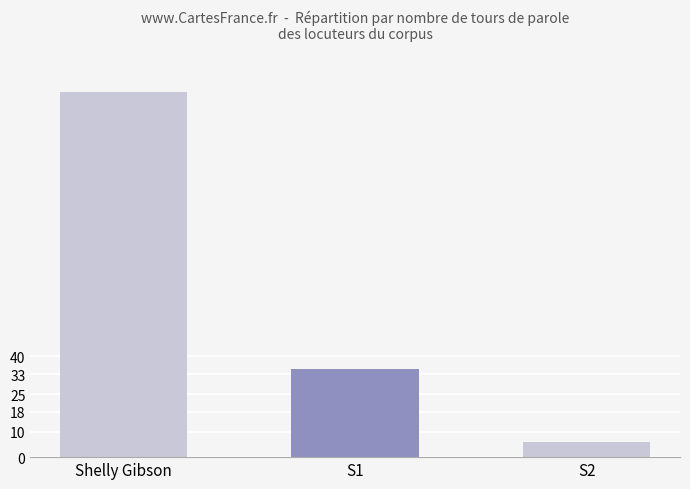

What is the ratio of the value at S2 to the value at S1?

0.2